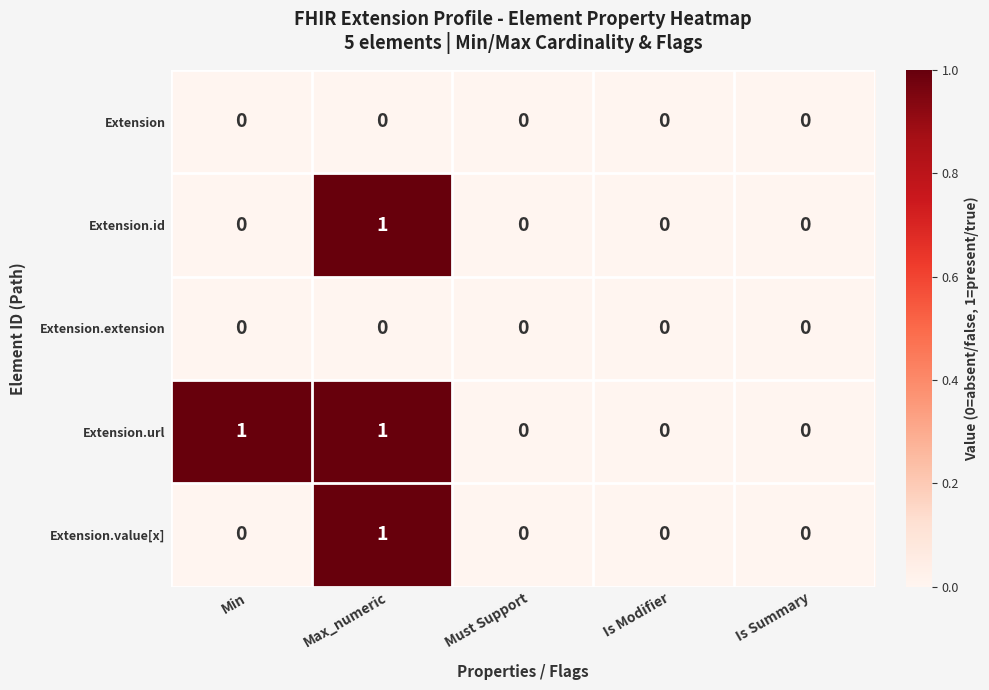

Which series has the largest total across all categories?

Extension.url